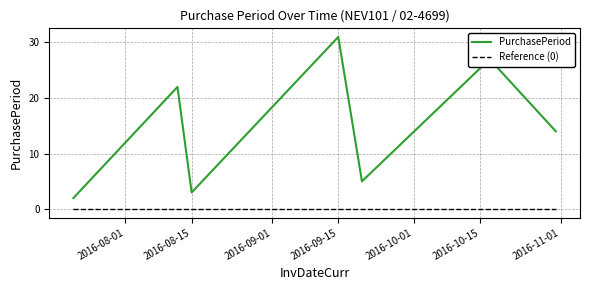

What is the difference between the maximum and minimum values in the PurchasePeriod series?

29